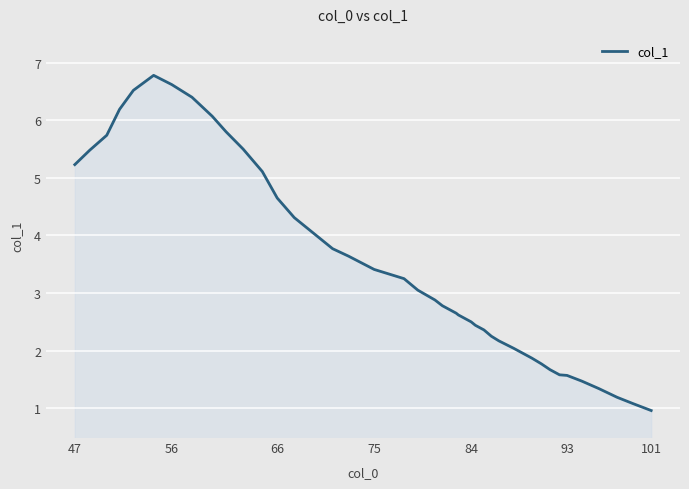

What is the difference between the maximum and minimum values?

5.8